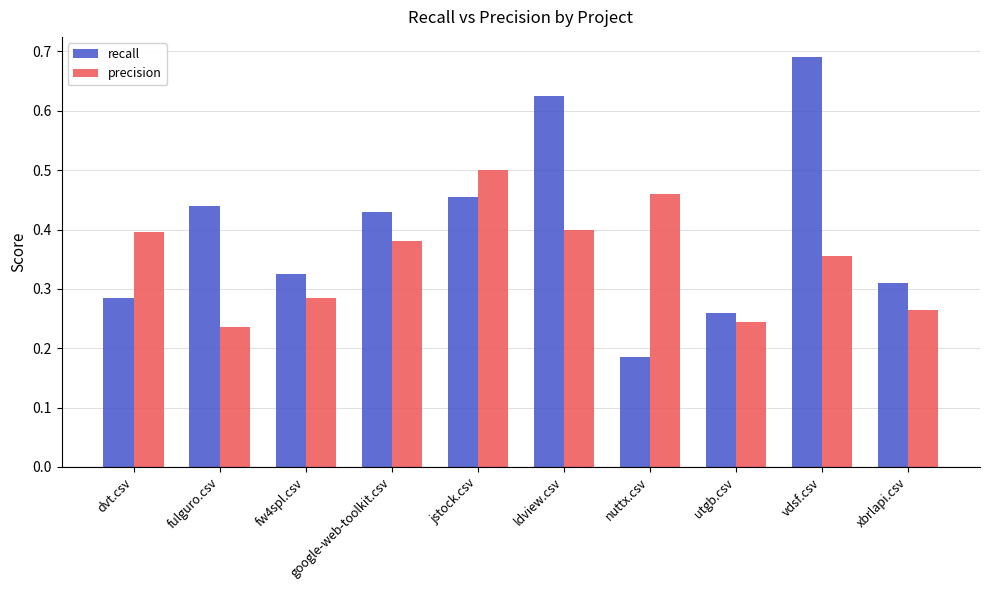

What is the sum of the recall values at vdsf.csv and fw4spl.csv?

1.0